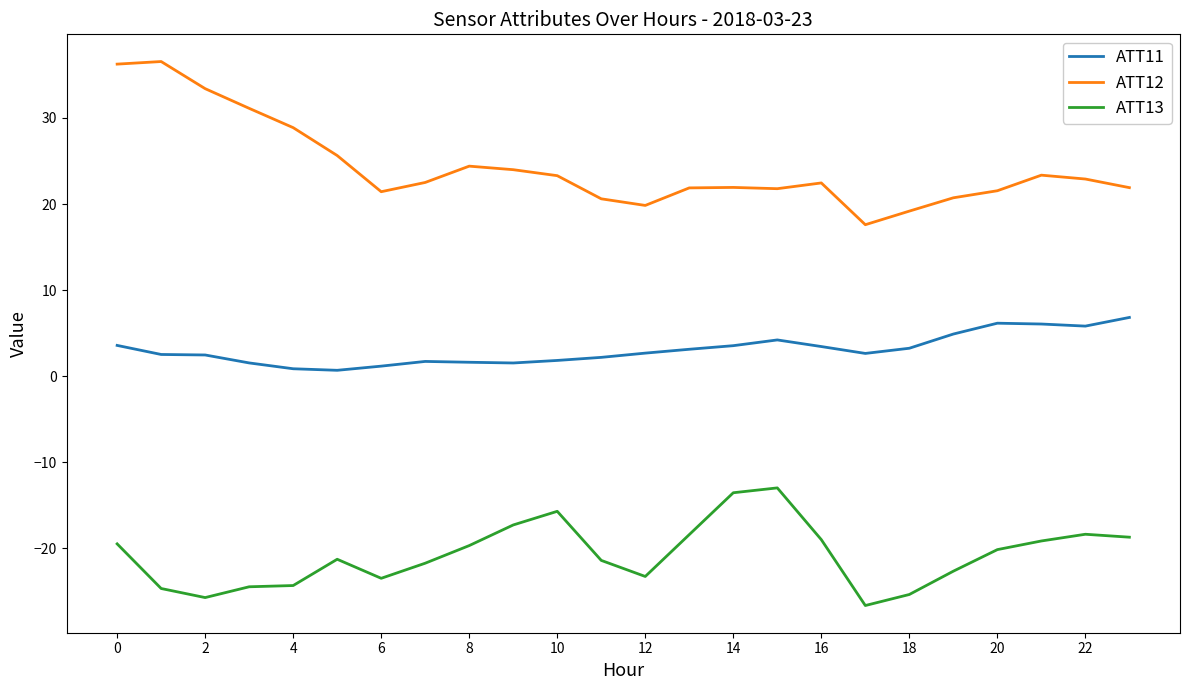

Which series has the widest spread of values?

ATT12